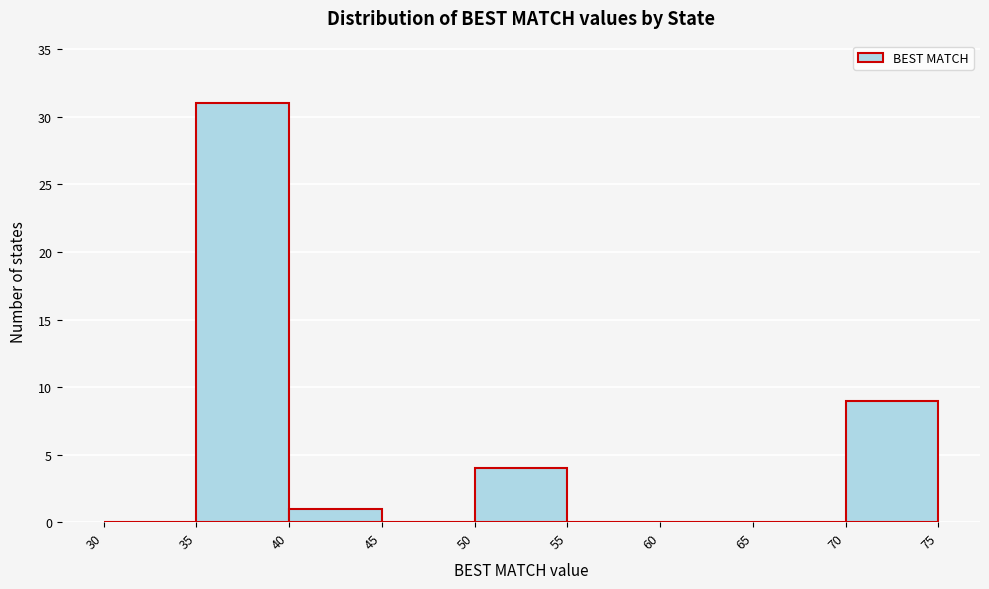

Over which range of the x-axis is the bar tallest?

35 to 40